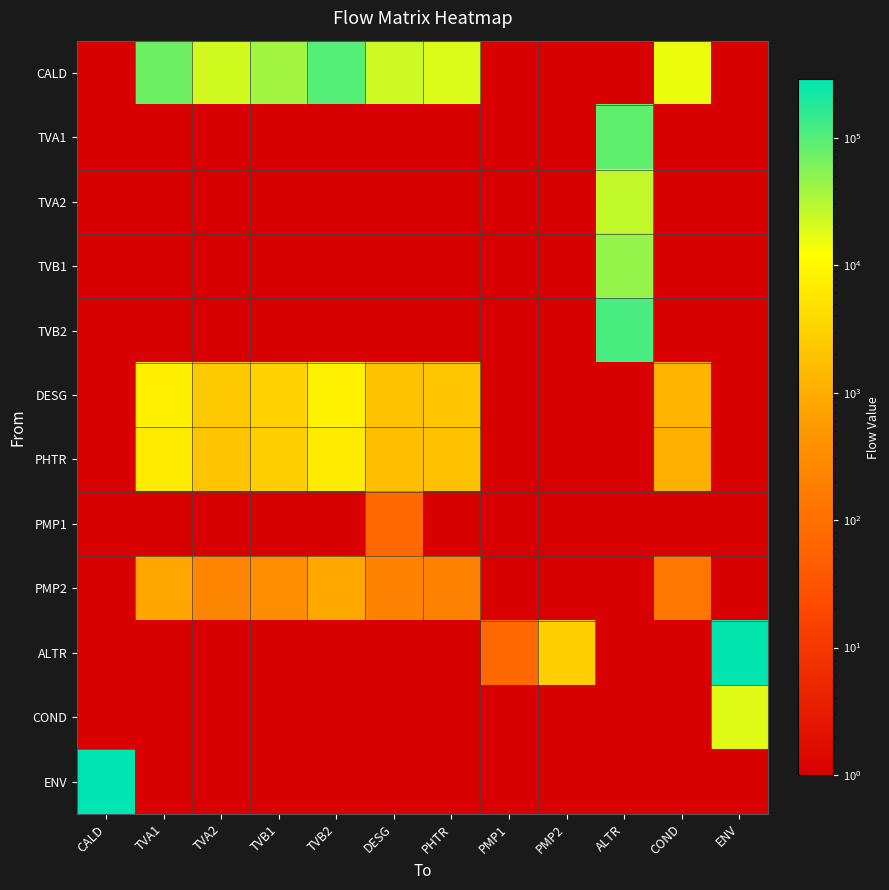

What is the minimum value shown in the chart?

0.1